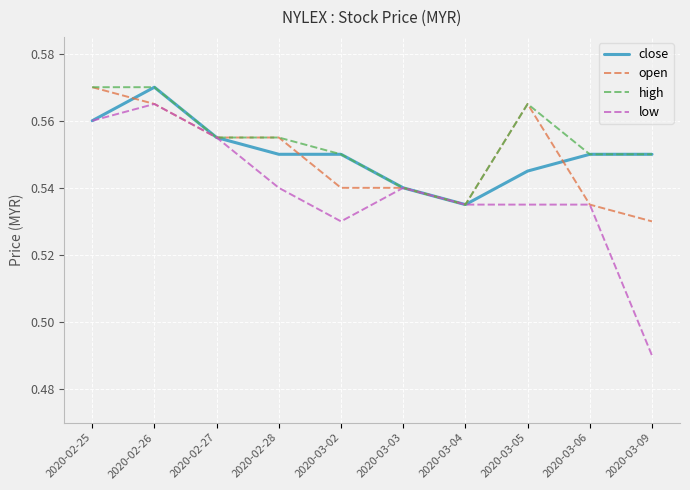

What position from the left is 2020-03-09?

10